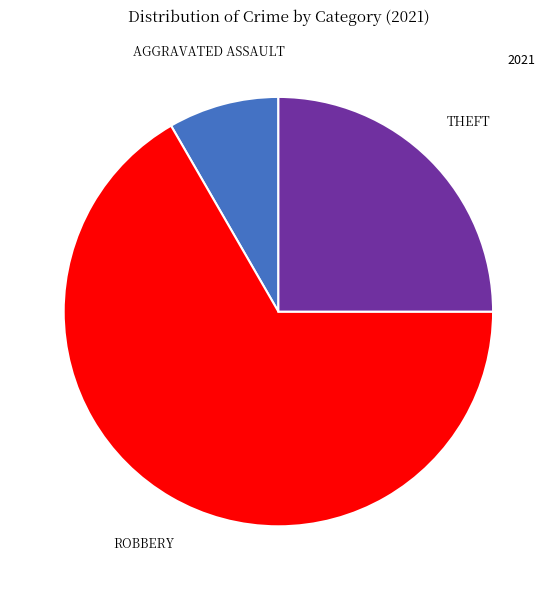

Is there any slice that represents more than half of the pie?

Yes